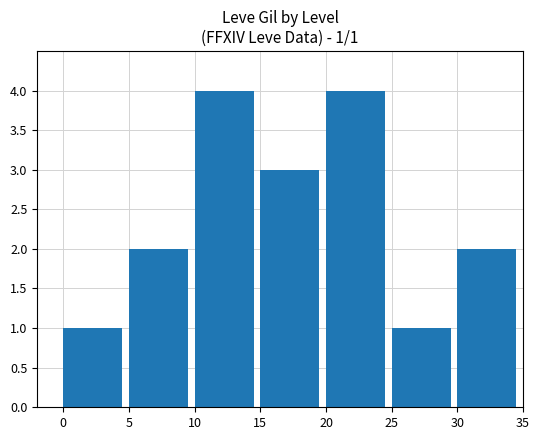

True or false: the data shows 4 at 20.

True